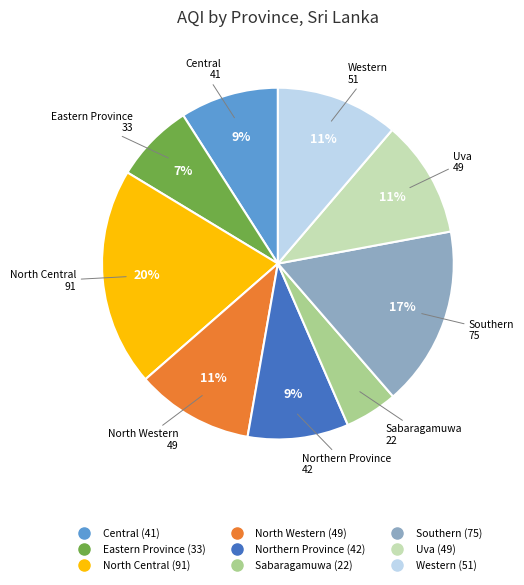

Is it true that Western is 26% of the pie?

False